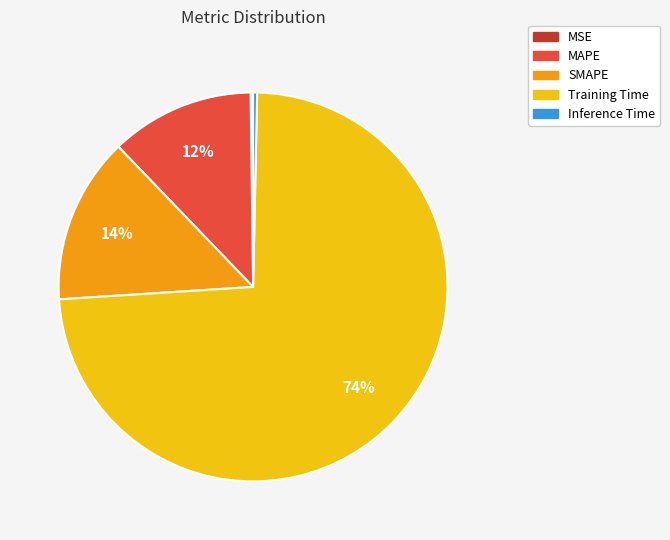

Which category accounts for the majority?

Training Time